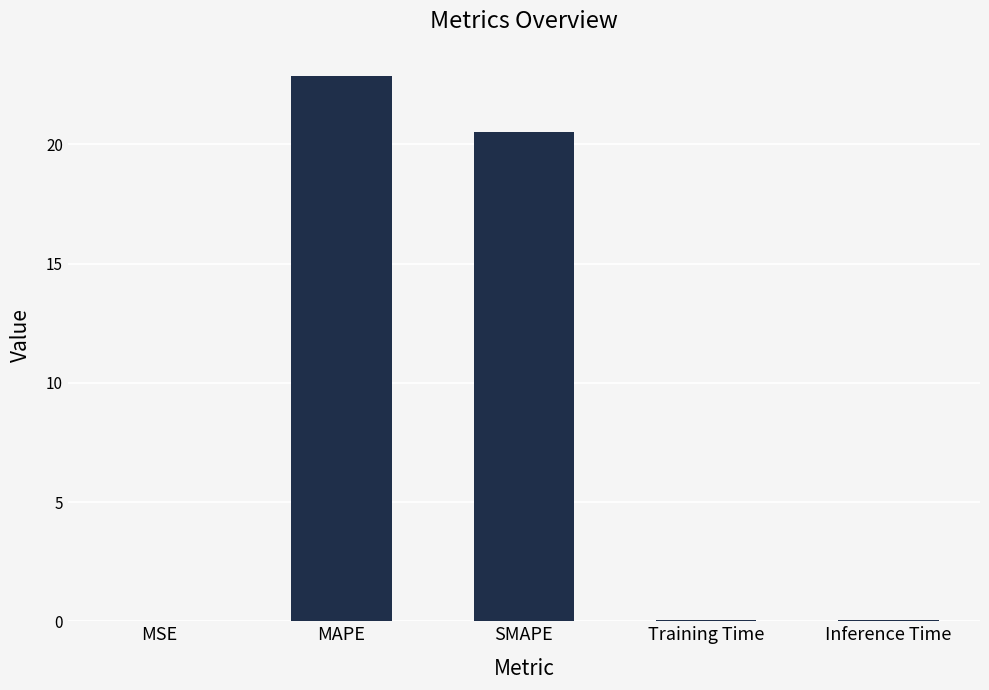

Where is the data nearest to the value 11?

SMAPE